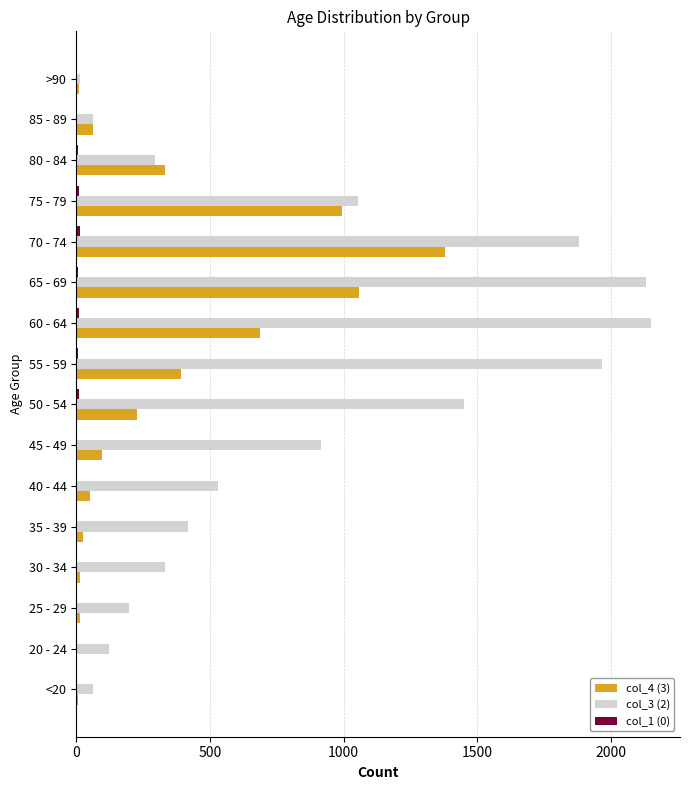

What is the maximum value shown in the chart?

2151